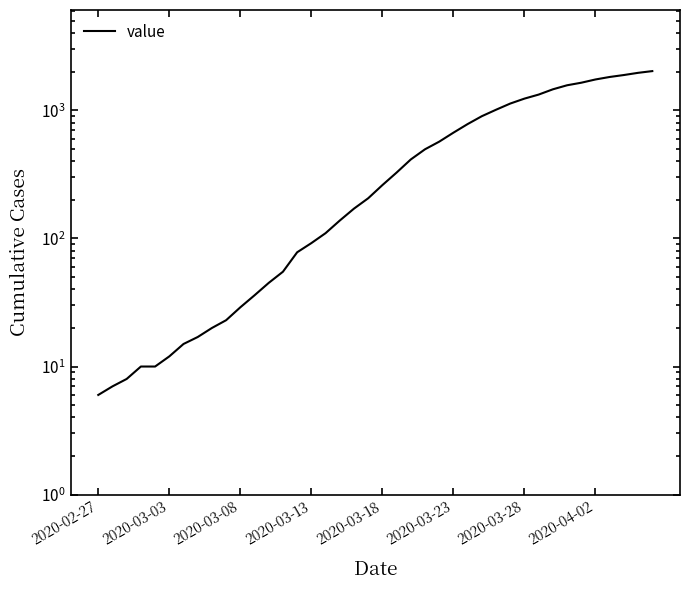

Reading left to right, list all the values displayed in this chart.

6	7	8	10	10	12	15	17	20	23	29	36	45	55	78	92	110	138	171	206	261	327	414	497	570	670	782	901	1012	1131	1236	1329	1461	1571	1645	1744	1824	1889	1965	2027